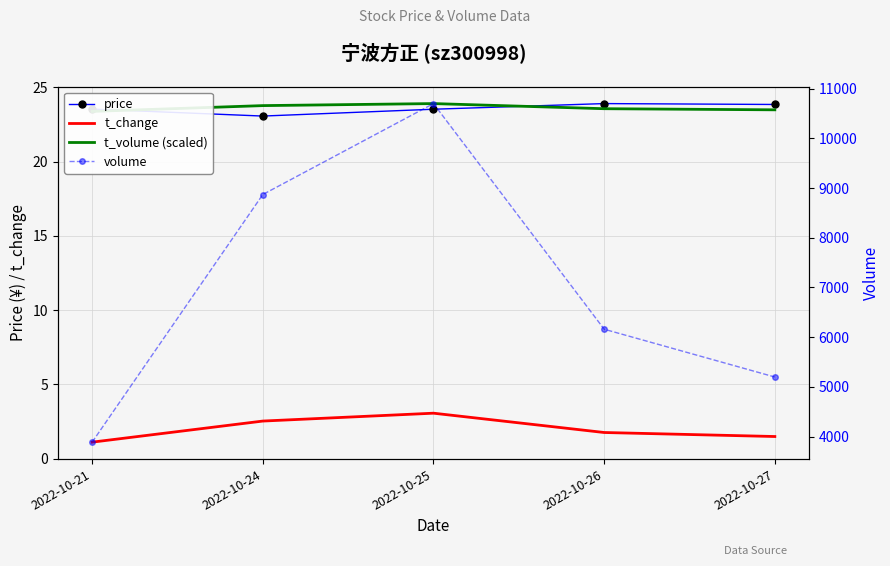

Reading left to right, list all the values displayed in this chart.

price: 2022-10-21=23.5	2022-10-24=23.1	2022-10-25=23.5	2022-10-26=23.9	2022-10-27=23.8
t_change: 2022-10-21=1.1	2022-10-24=2.5	2022-10-25=3.1	2022-10-26=1.8	2022-10-27=1.5
t_volume (scaled): 2022-10-21=23.4	2022-10-24=23.8	2022-10-25=23.9	2022-10-26=23.6	2022-10-27=23.5
volume: 2022-10-21=3887.0	2022-10-24=8871.0	2022-10-25=10701.0	2022-10-26=6160.0	2022-10-27=5198.0